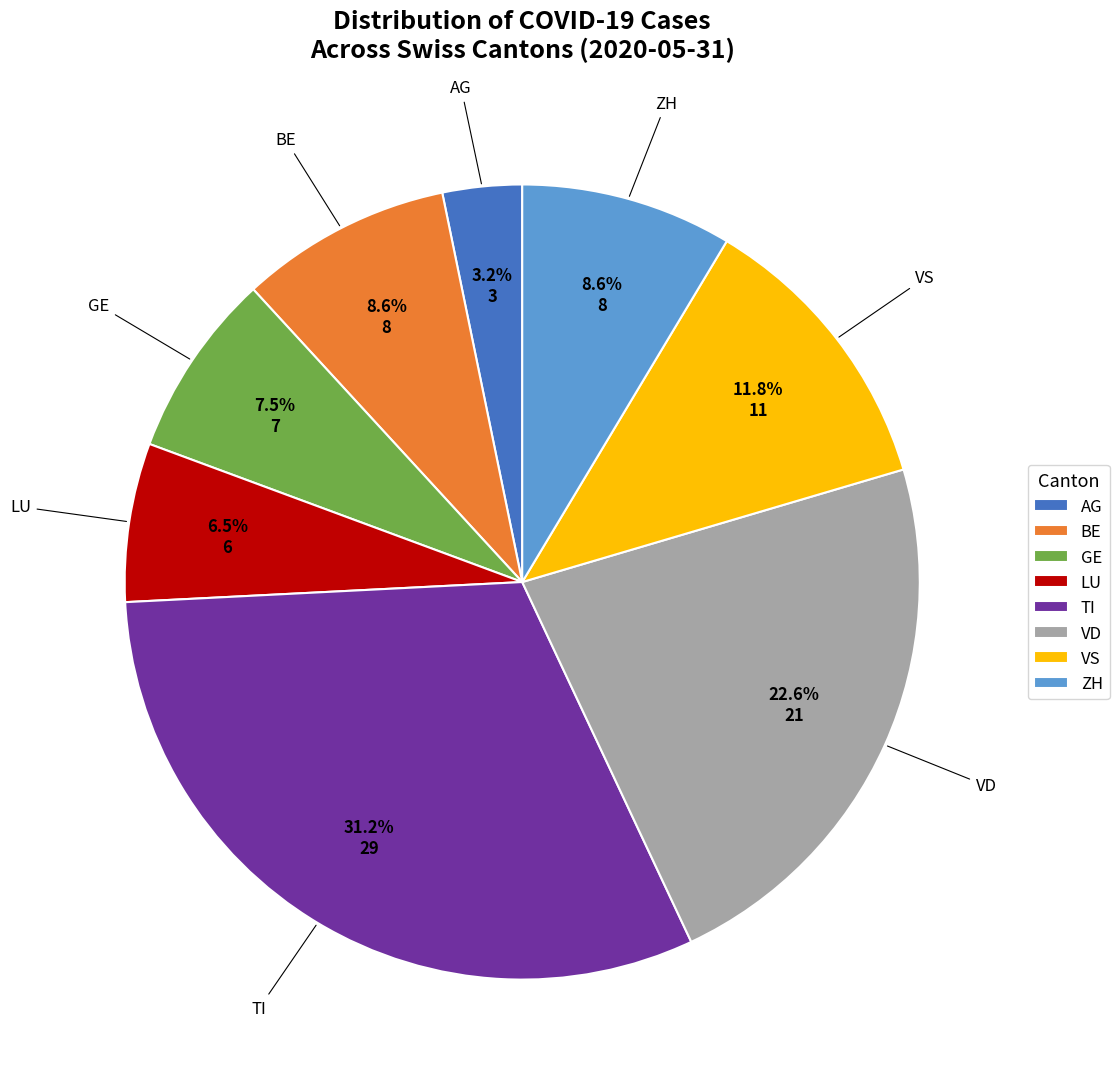

Is there a majority slice in this chart?

No